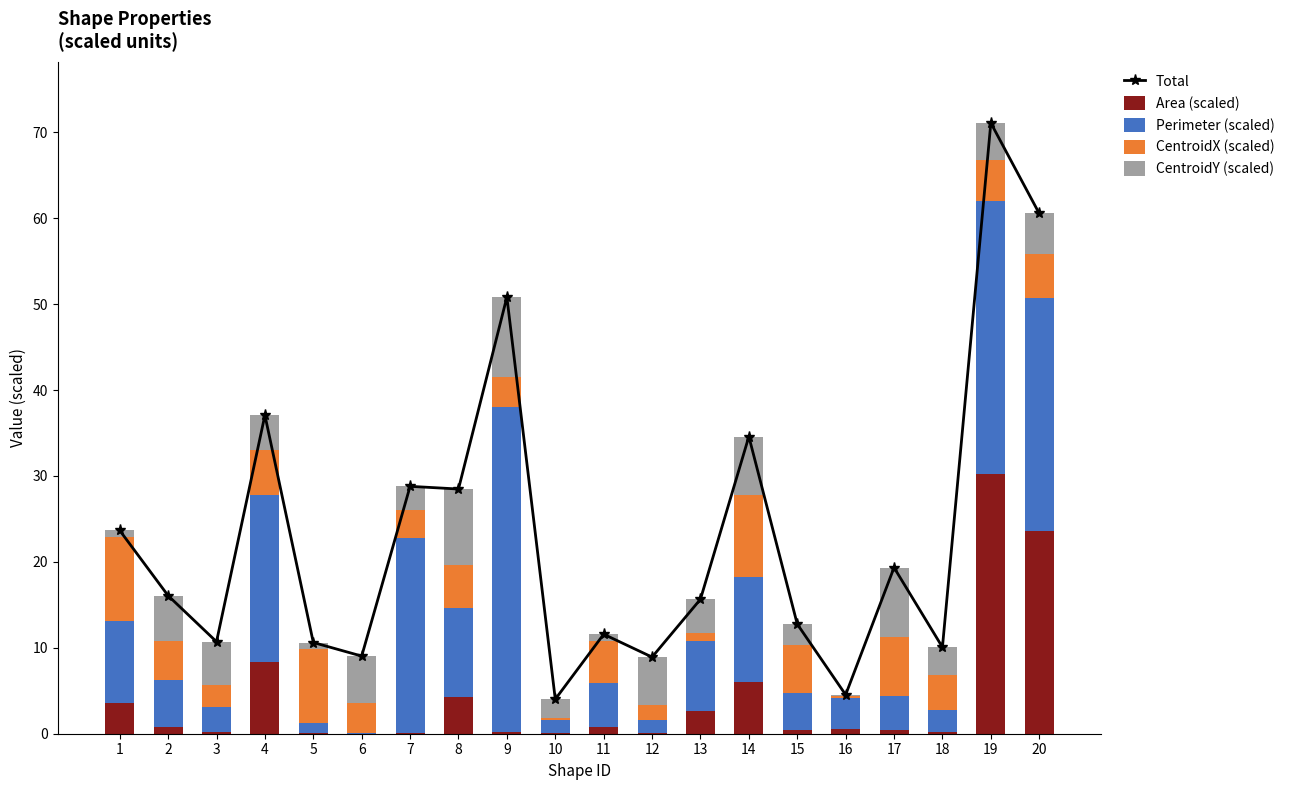

Which series has the largest range (max minus min)?

Total